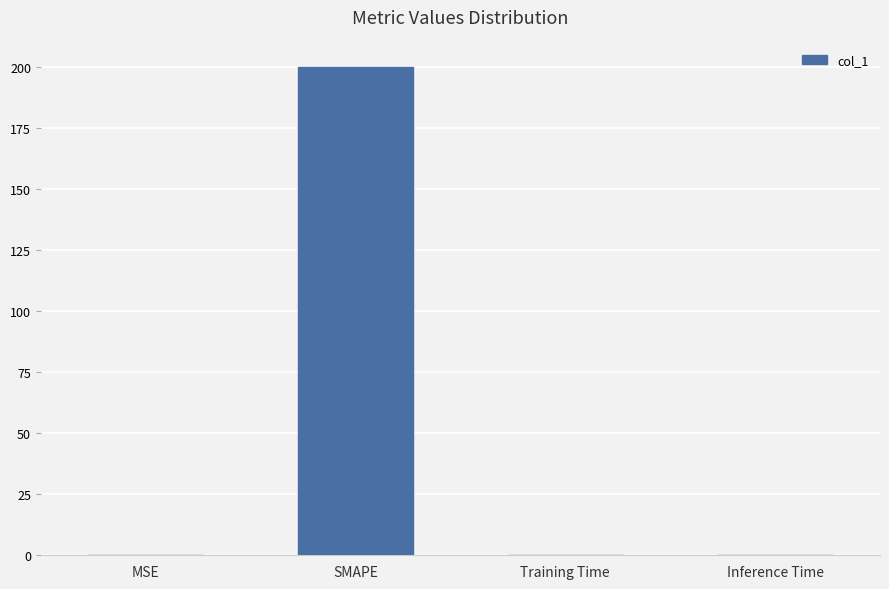

What is the sum of all values?

200.0